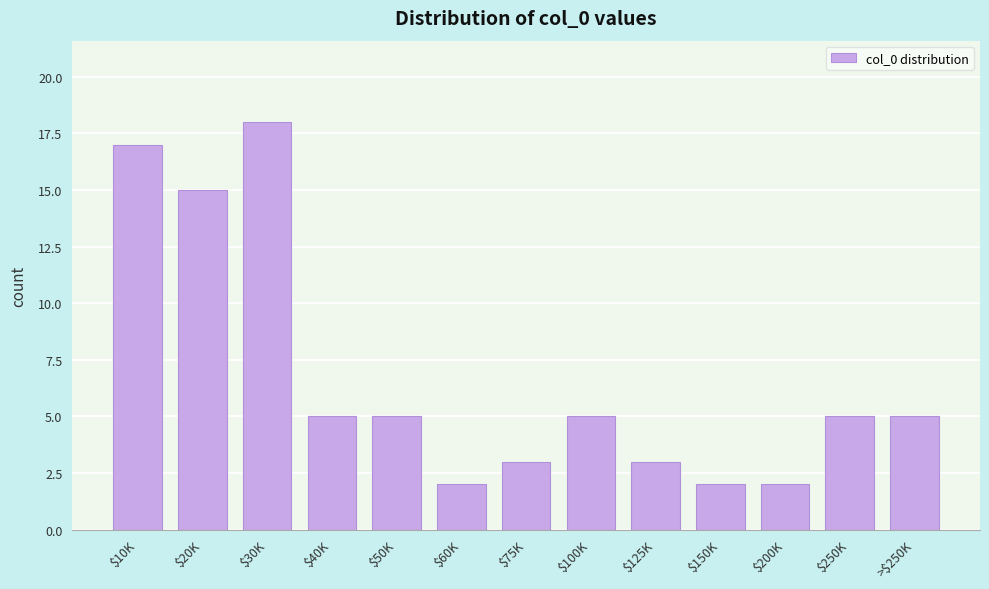

Reading left to right, list all the values displayed in this chart.

17	15	18	5	5	2	3	5	3	2	2	5	5